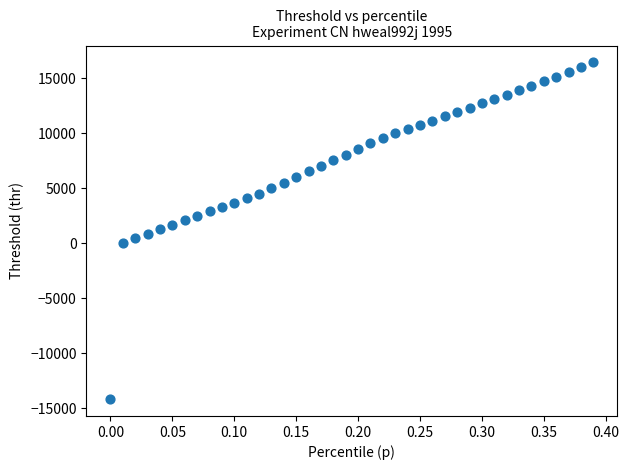

What is the range of X values (max minus min)?

0.4